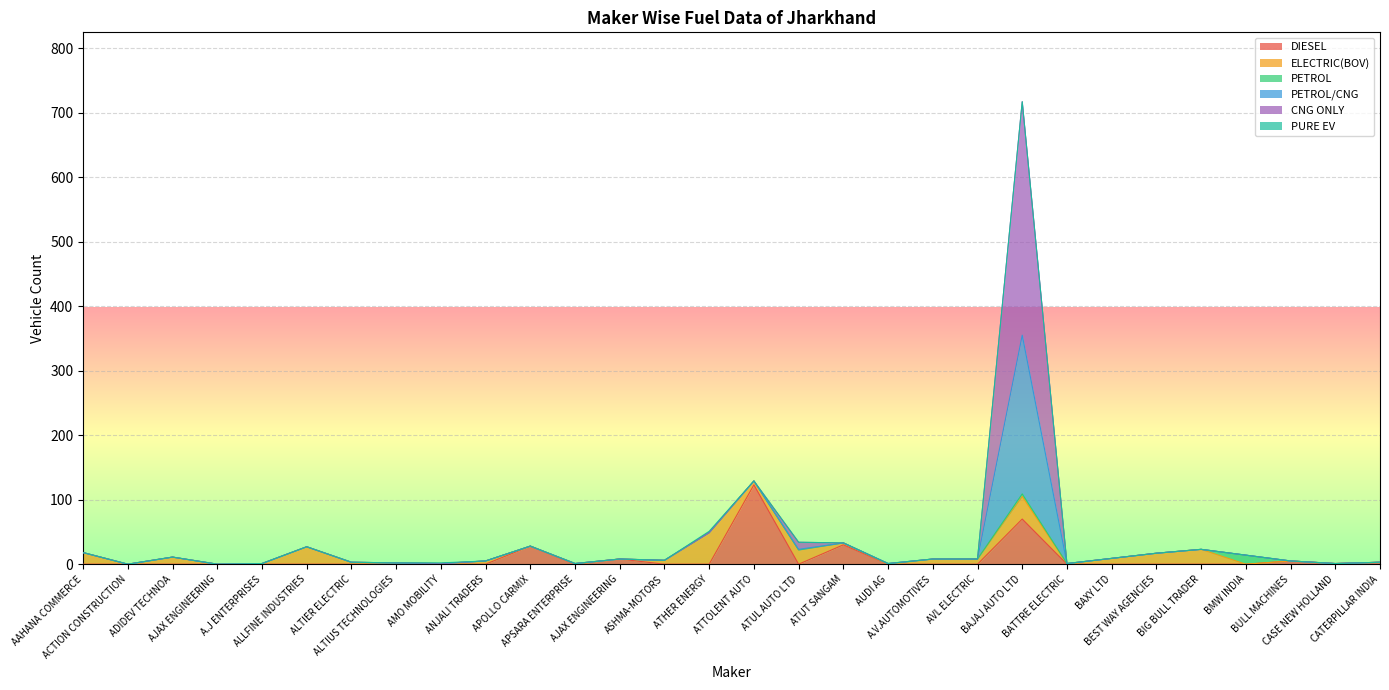

How many interior local peaks does the PETROL/CNG series have?

7